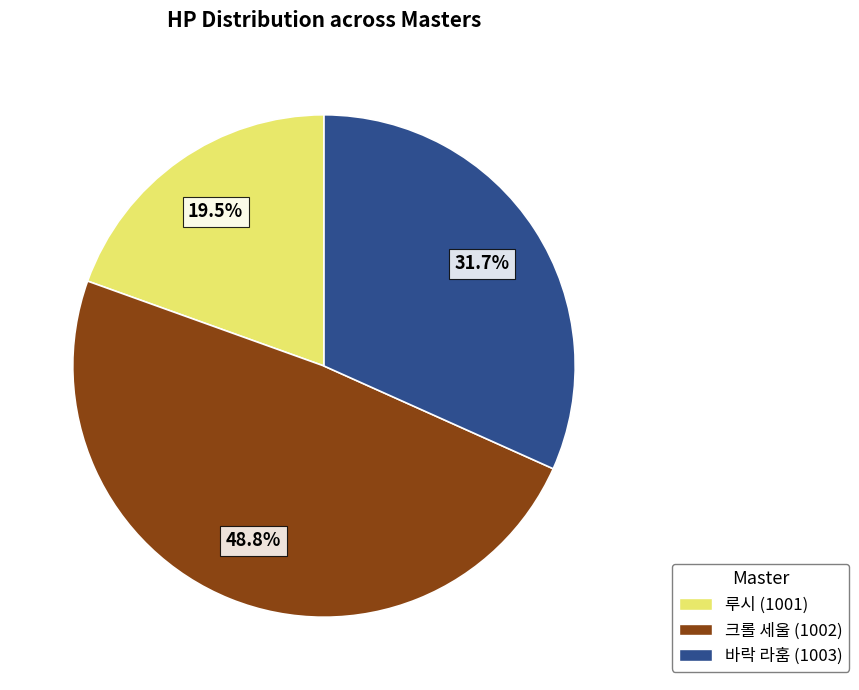

Rank the categories by value from lowest to highest.

루시 (1001), 바락 라훔 (1003), 크롤 세울 (1002)